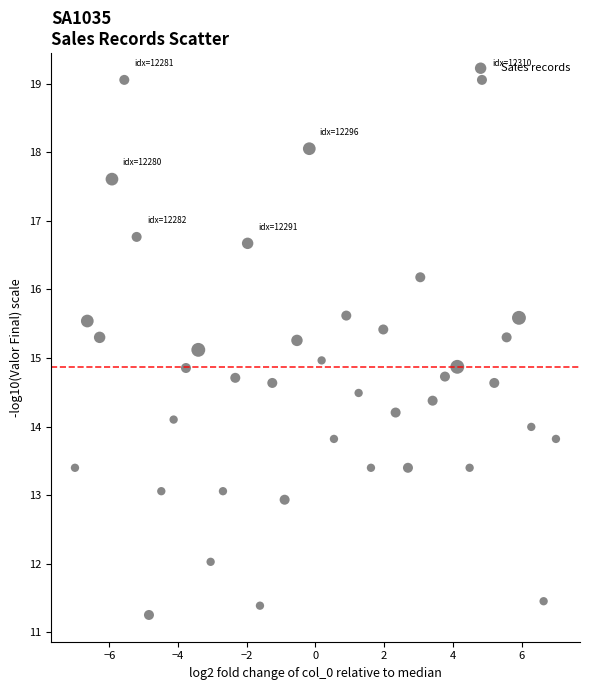

What is the range of X values (max minus min)?

14.0